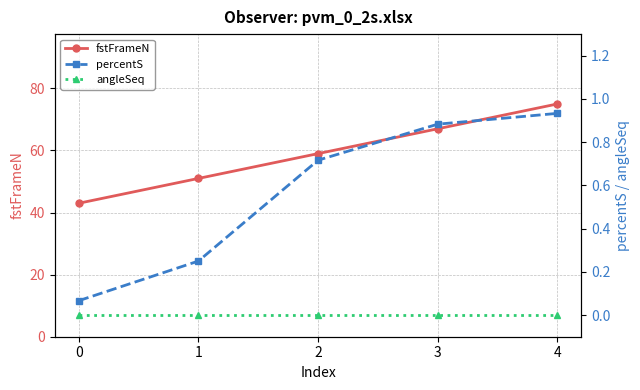

What is the difference between the highest and lowest values at 3?

67.0